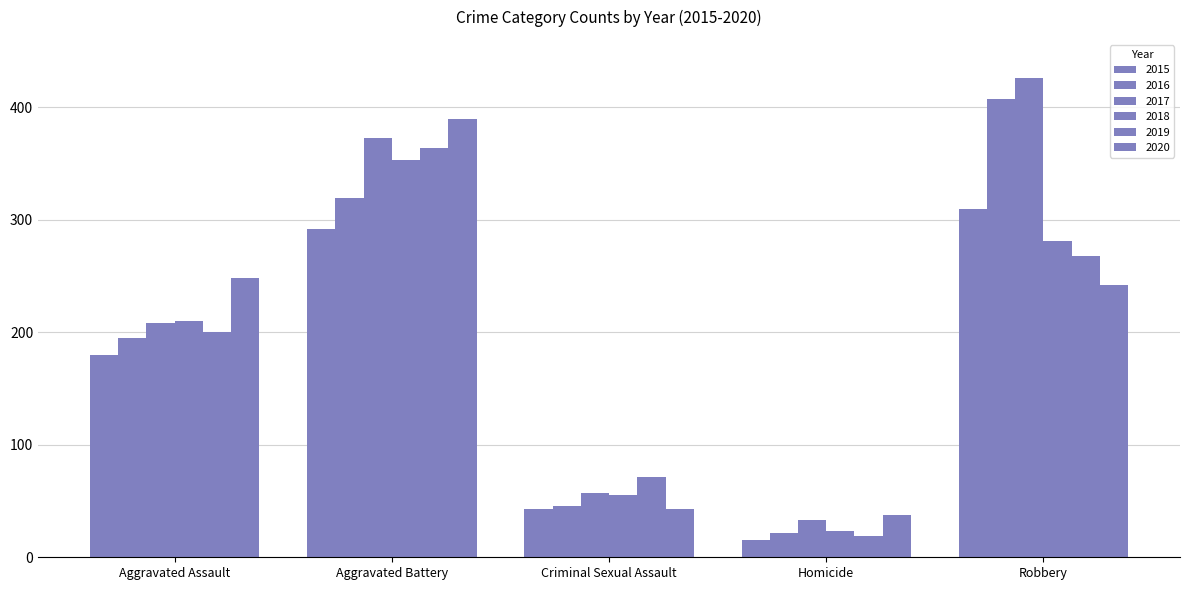

How many groups of bars are there?

5